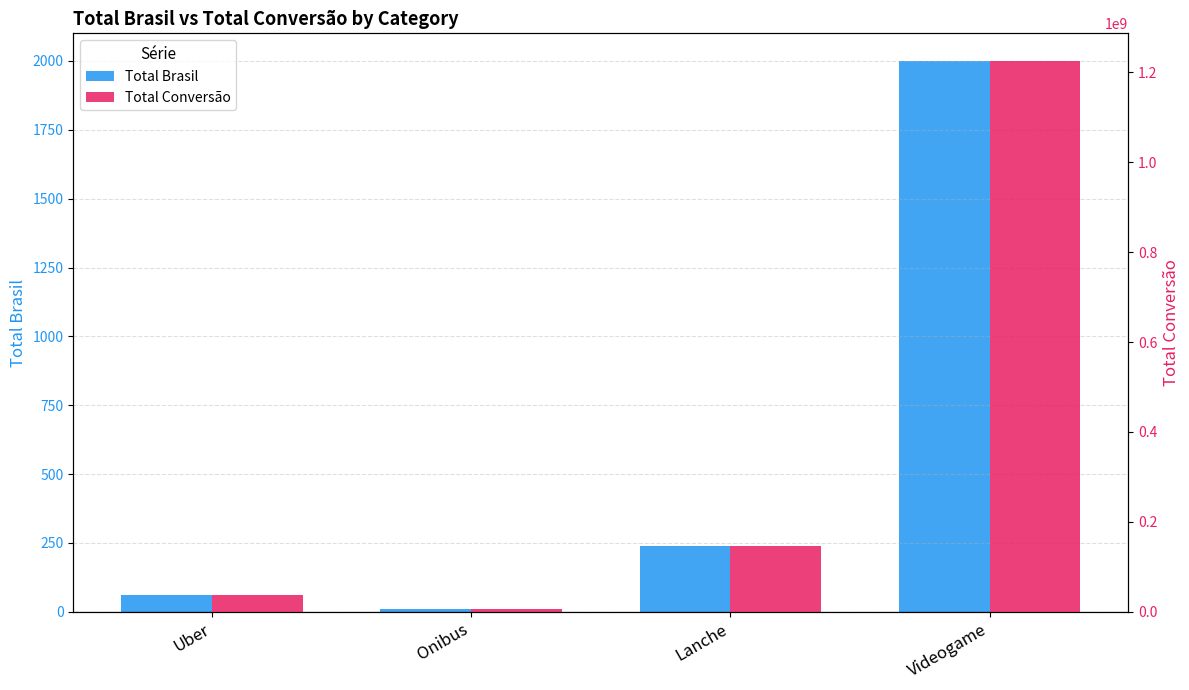

What is the spread (max minus min) of values at Onibus?

7229293.6